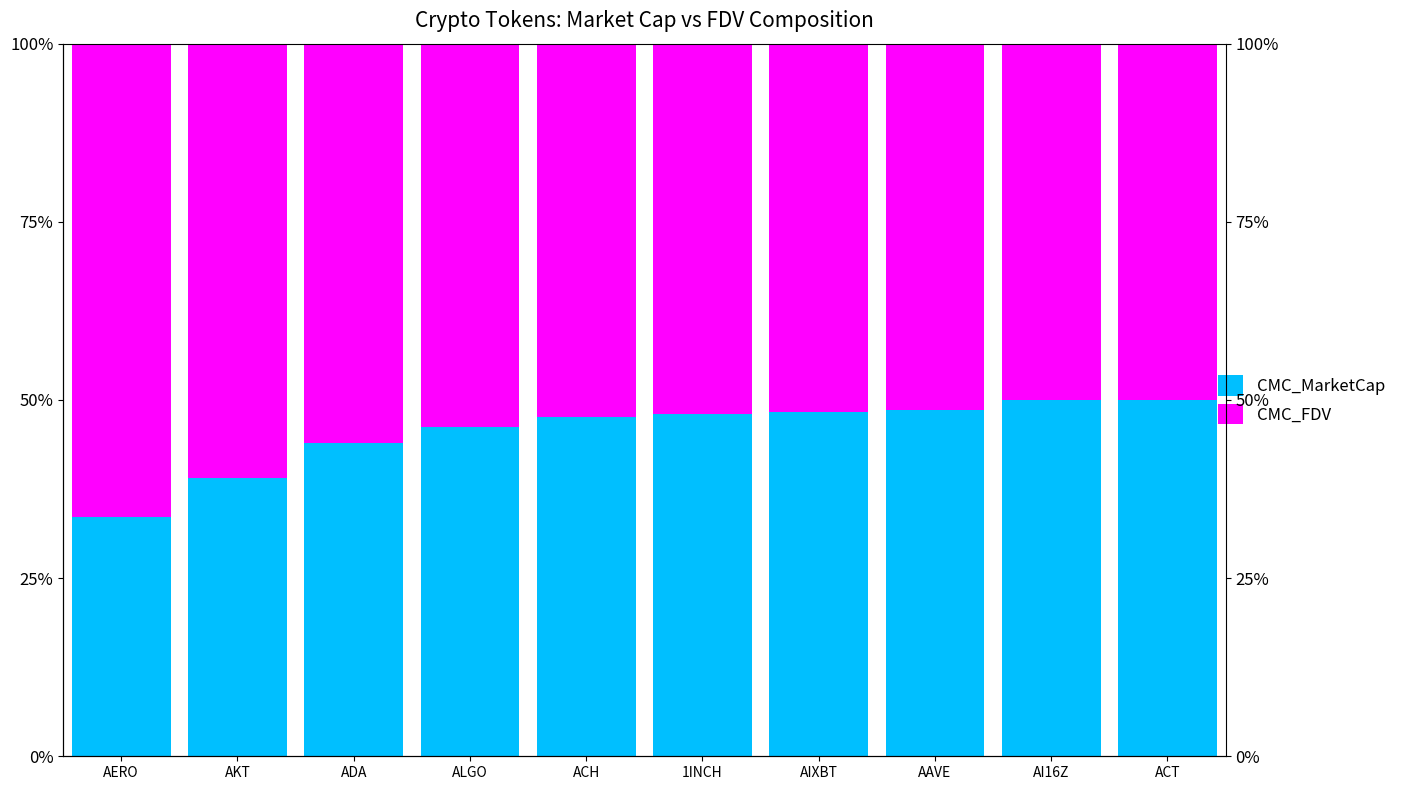

What is the label of the 5th bar from the left?

ACH